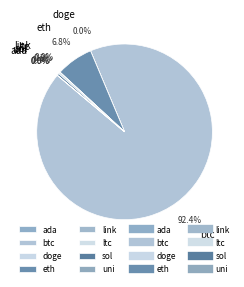

Is there a majority slice in this chart?

Yes